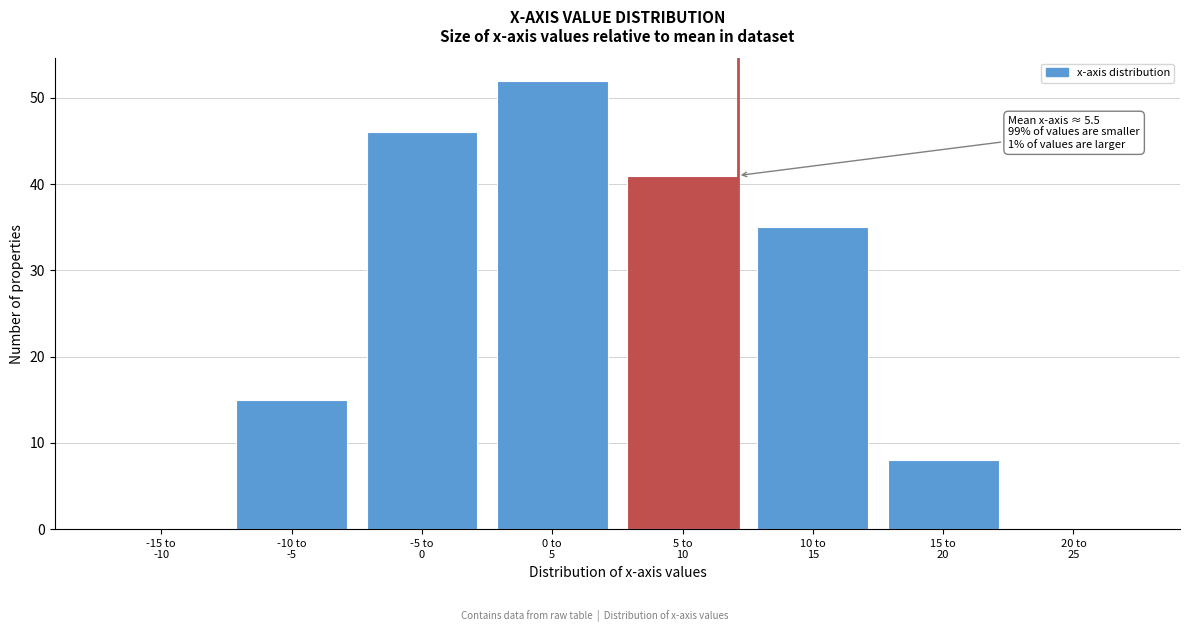

How many distinct data groups are displayed?

1